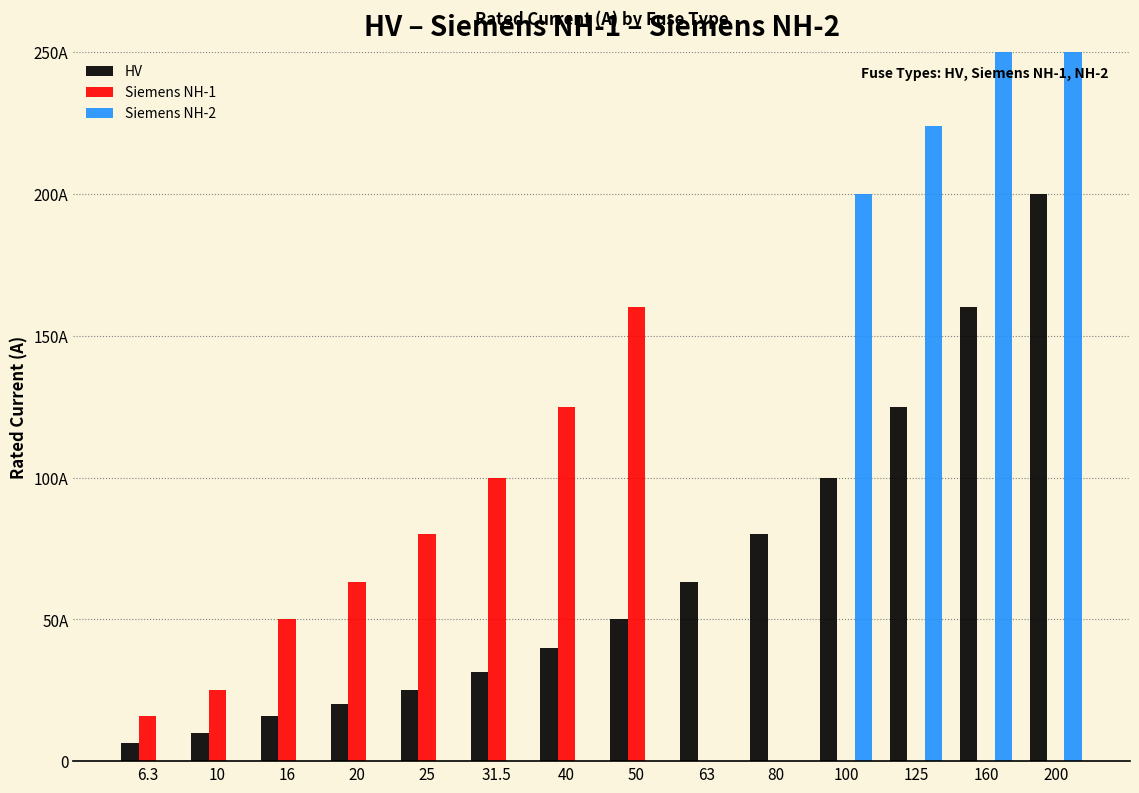

What is the difference between the maximum and minimum values in the Siemens NH-1 series?

160.0